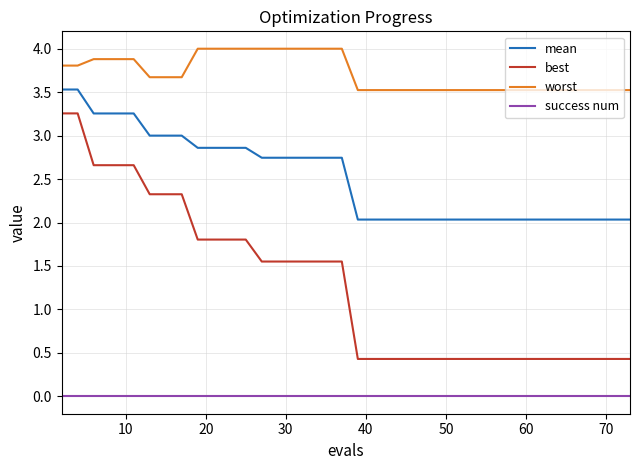

Which series has the largest range (max minus min)?

best